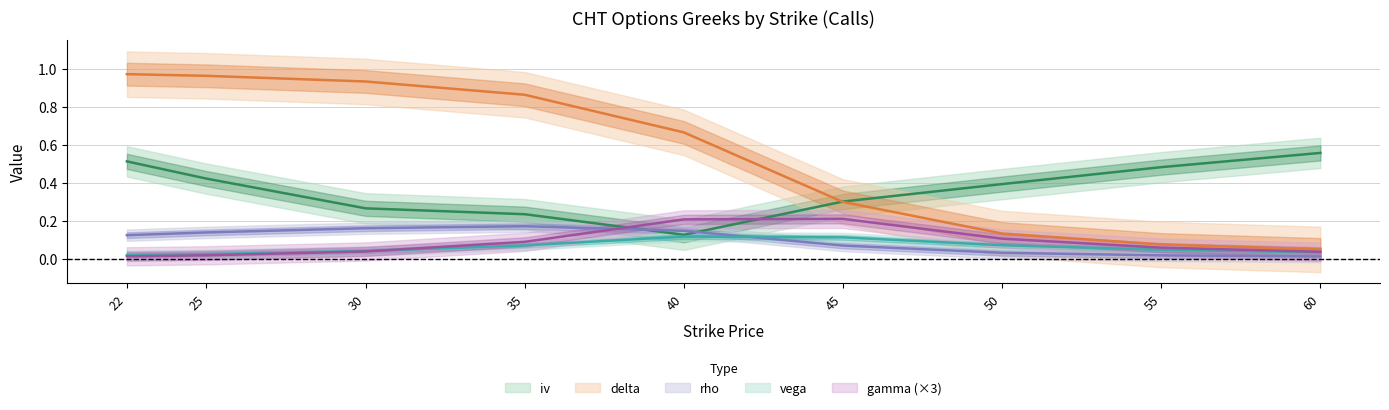

What is the label of the 8th point from the left?

55.0